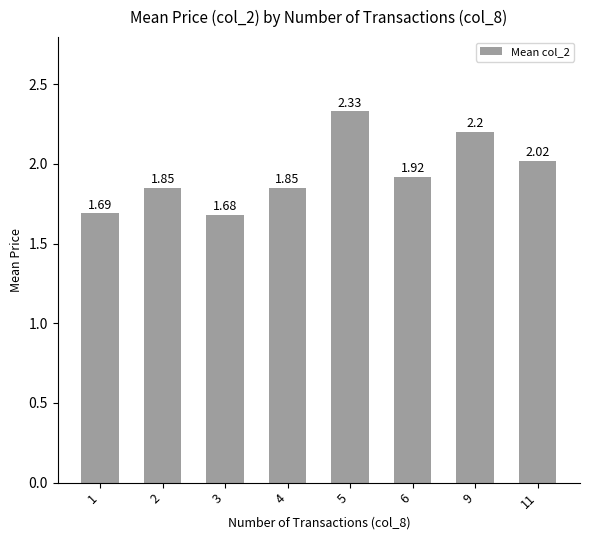

At which category does the chart reach its minimum across all series?

3